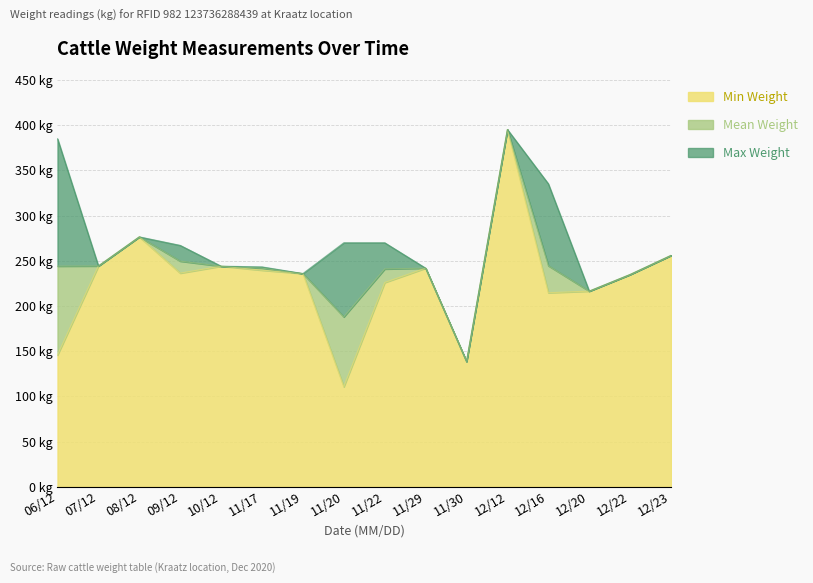

What is the label of the 2nd point from the right?

12/22